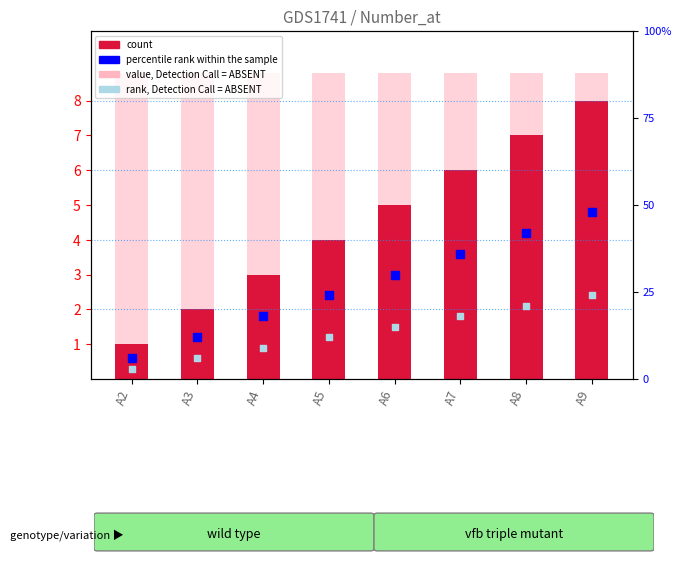

What are all the series names shown in the legend?

value, Detection Call = ABSENT, count, percentile rank within the sample, rank, Detection Call = ABSENT